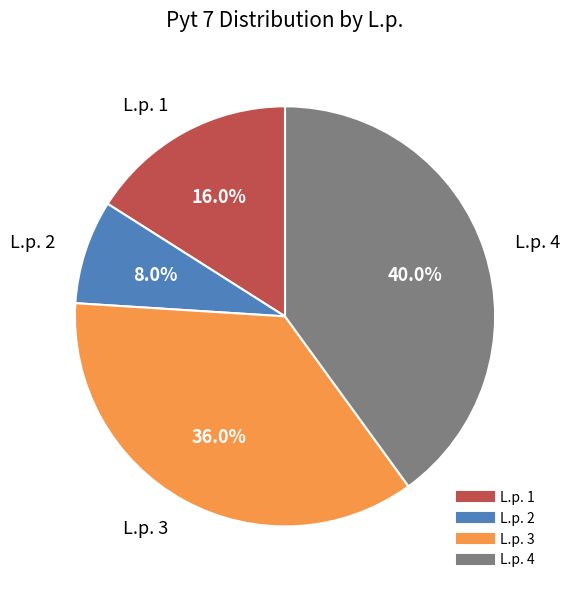

Count the number of slices in the pie.

4